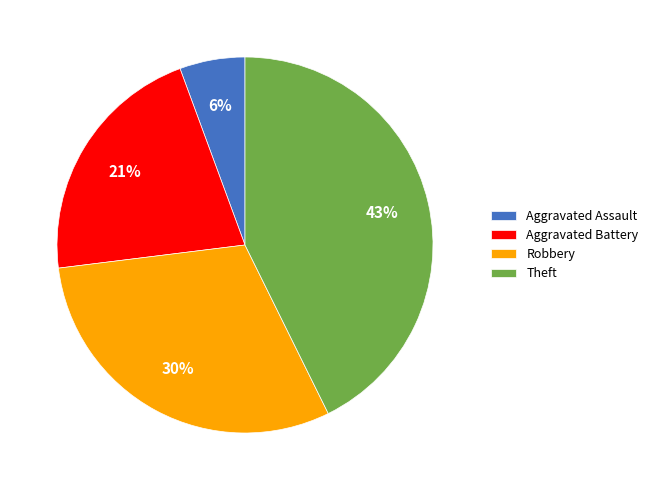

How many slices are in this pie chart?

4